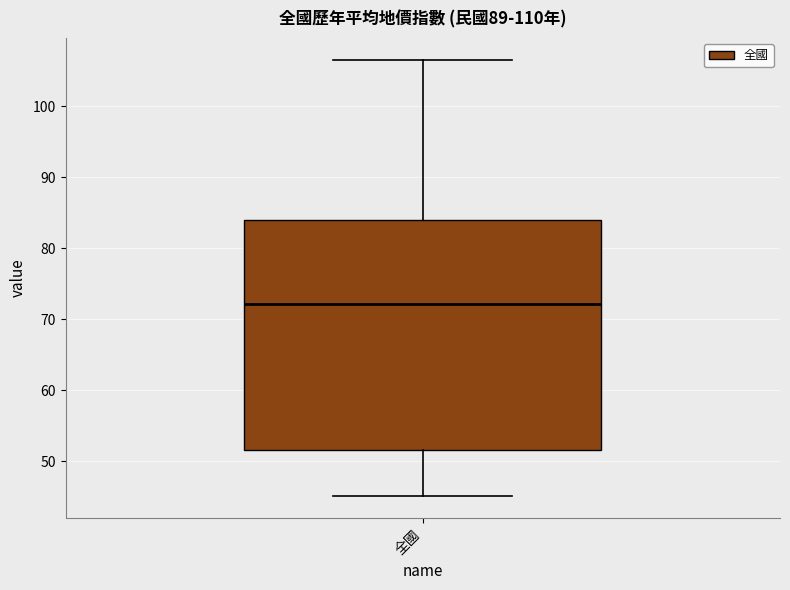

Read this box plot against the y-axis: the position of the median line, the range covered by the box, and the ends of both whiskers. The values are not printed on the chart, so give them approximately, as read against the axis.

median 72, box 52 to 84, whiskers 45 to 107